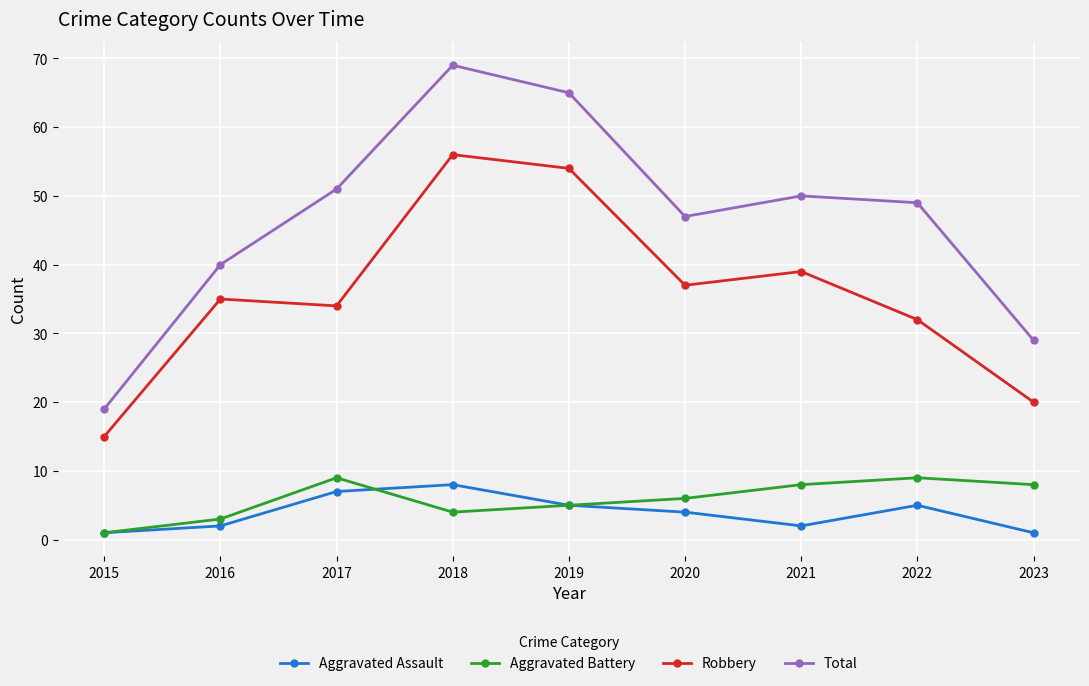

True or false: Robbery and Aggravated Battery intersect in this chart.

False